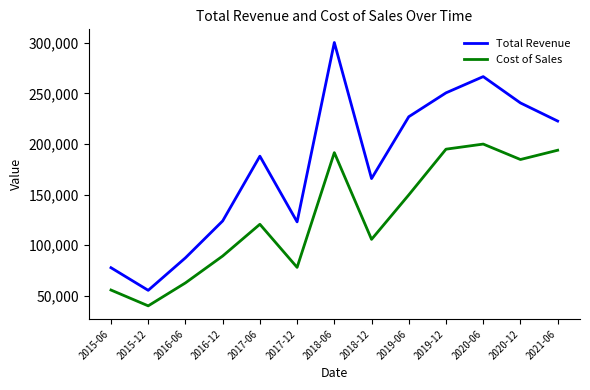

True or false: Total Revenue and Cost of Sales intersect in this chart.

False